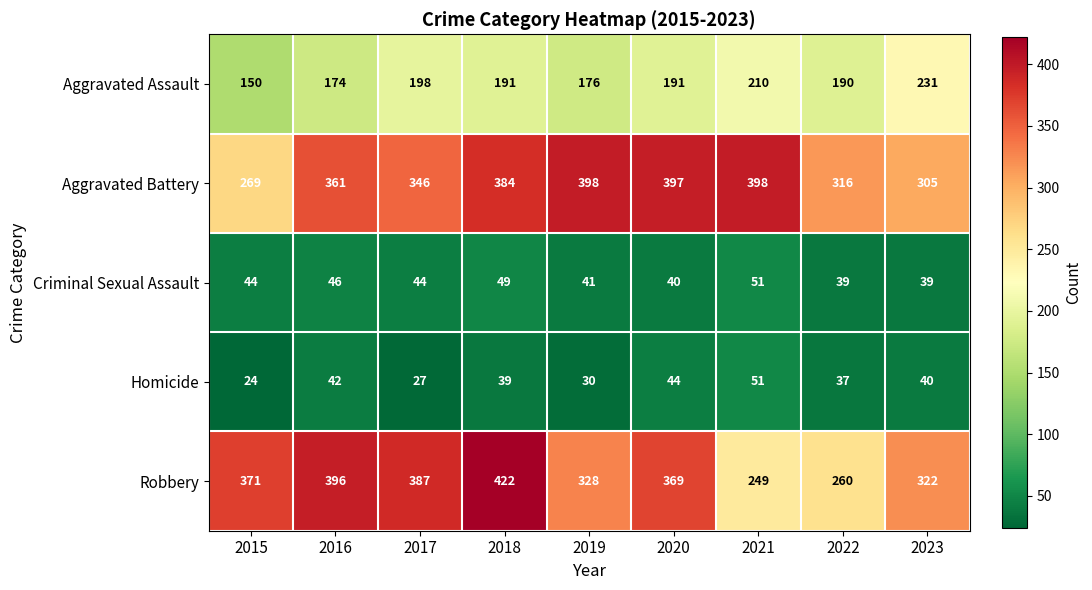

At which label does Aggravated Battery reach its minimum?

2015